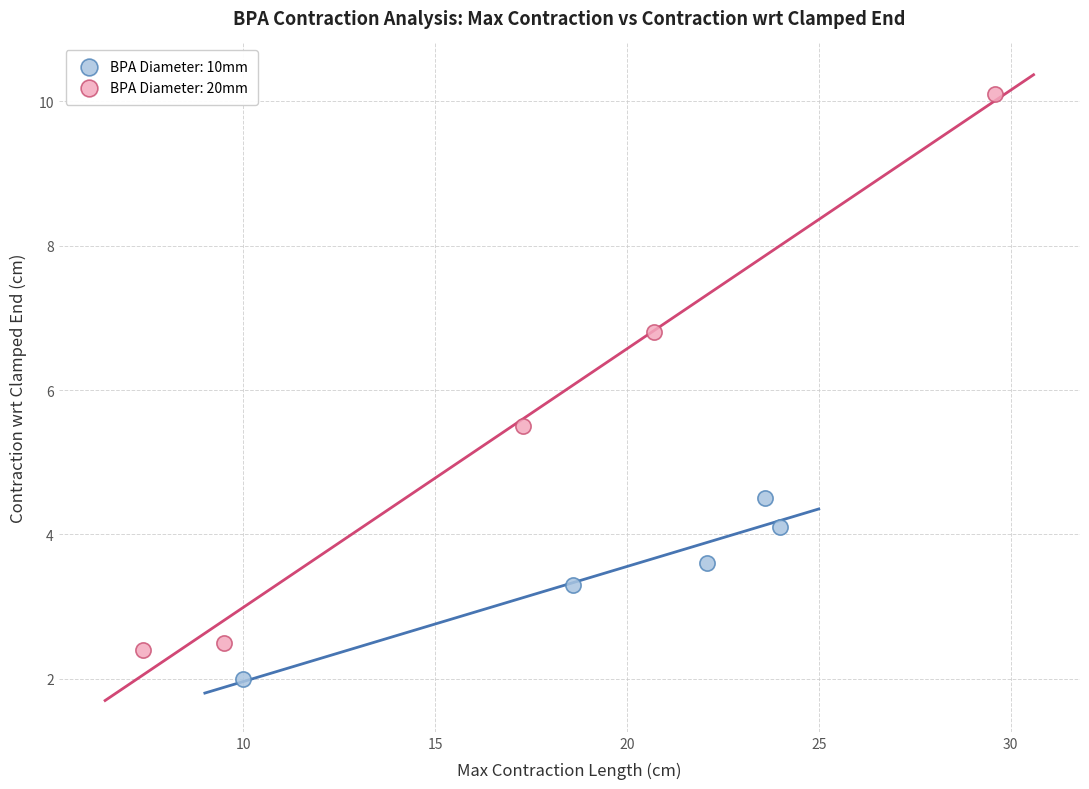

What are all the series names shown in the legend?

BPA Diameter: 10mm, BPA Diameter: 20mm